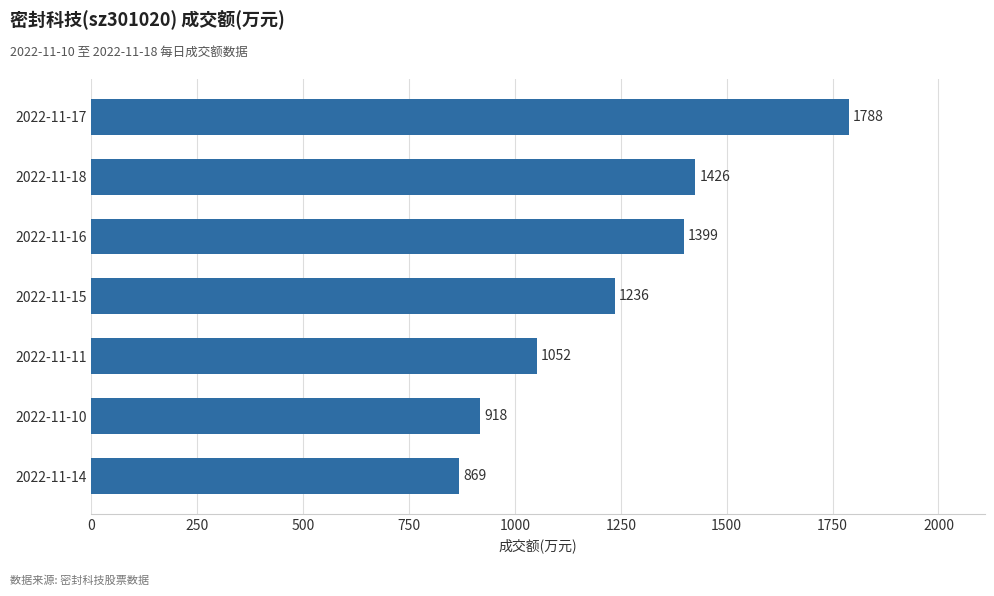

Reading top to bottom, what are all the values shown in this chart?

1788	1426	1399	1236	1052	918	869